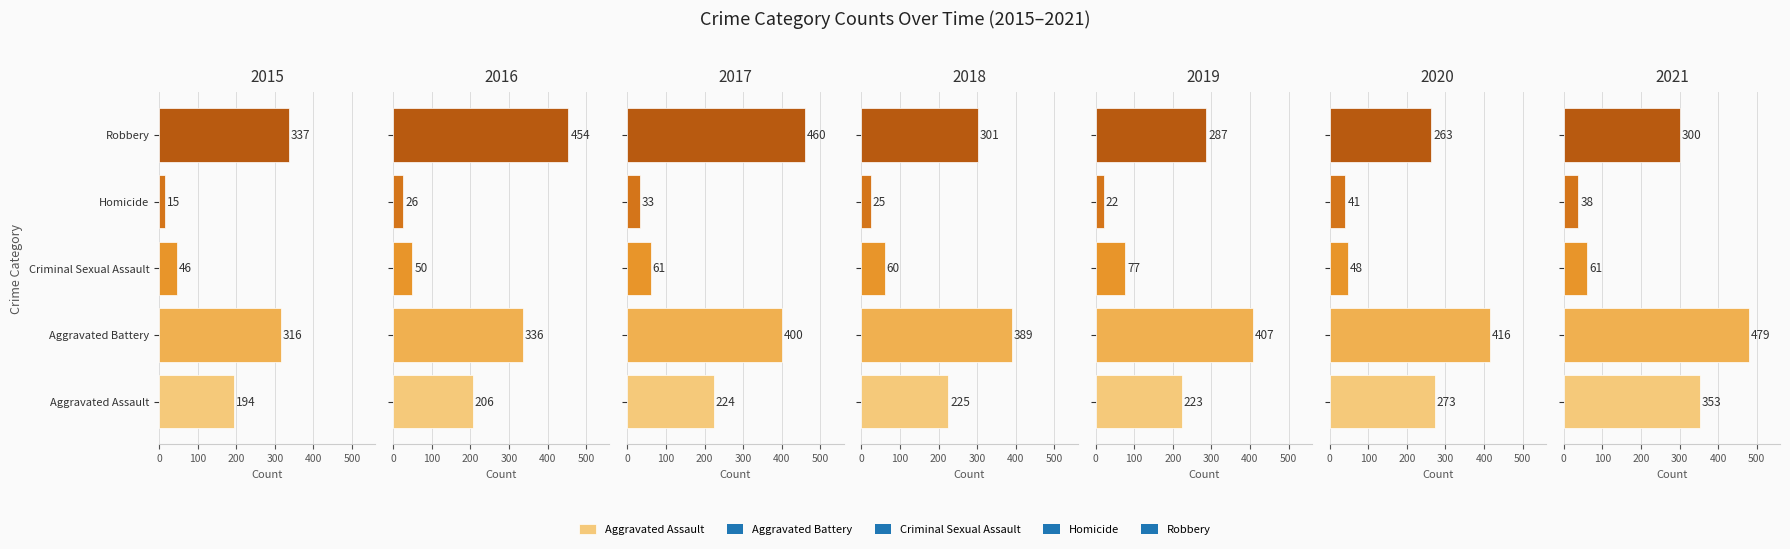

Is it true that Aggravated Assault equals 206 at 2016?

True